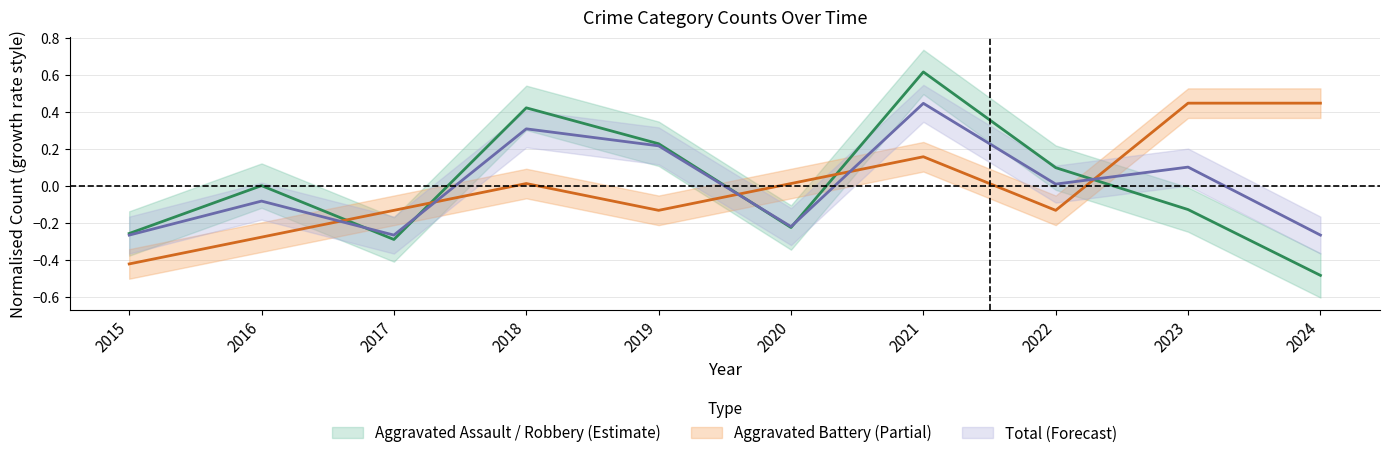

What is the total value across all series at 2016?

-0.4